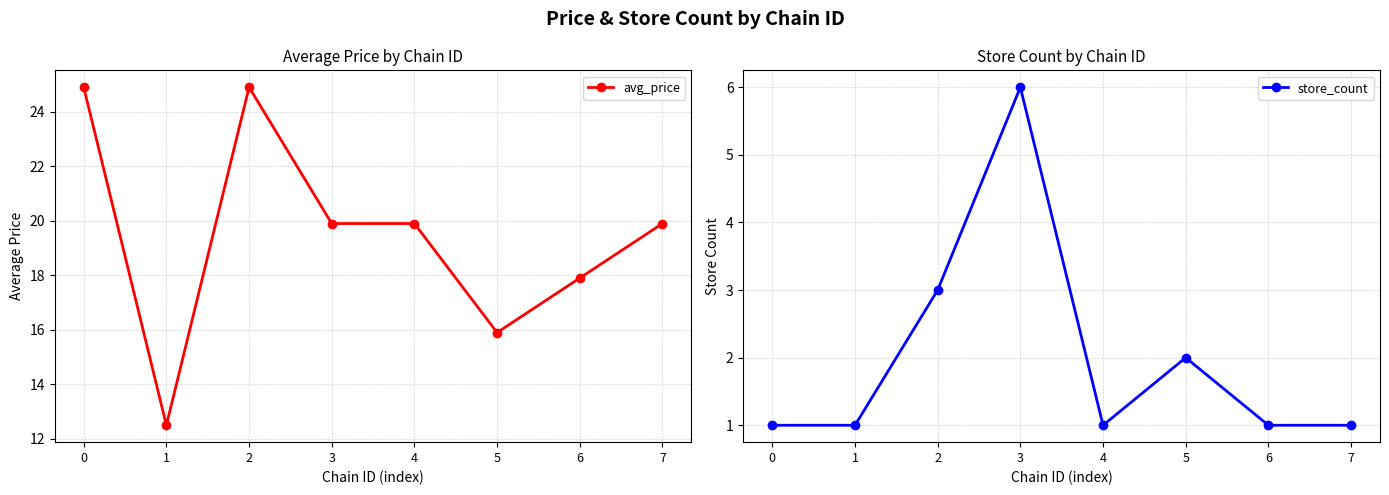

What is the average value of the avg_price series?

19.5